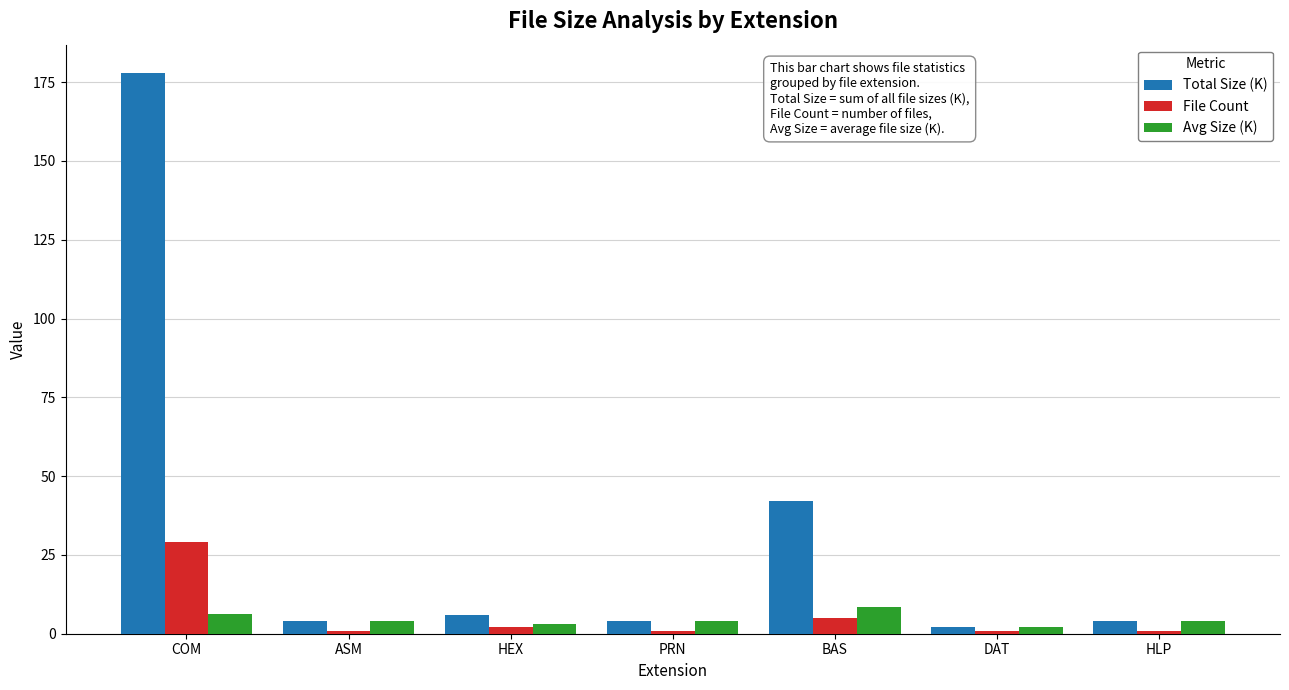

What is the sum of all Total Size (K) values?

240.0